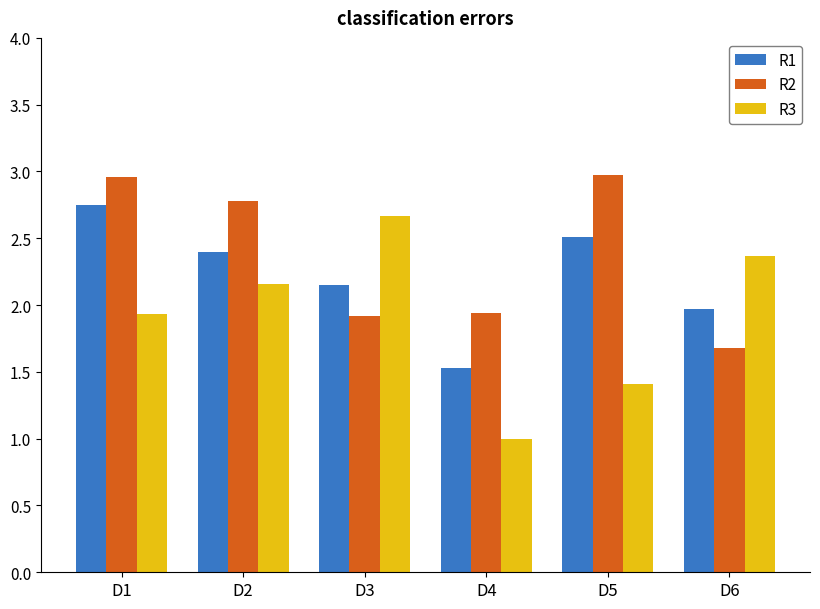

Between D2 and D3, which series saw the biggest shift?

R2